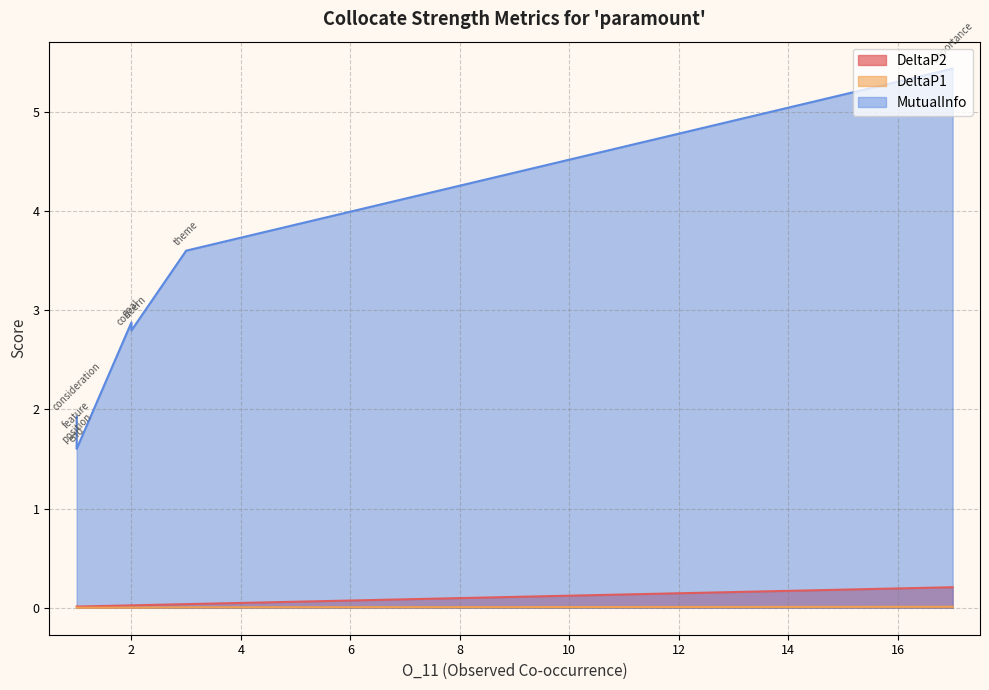

At which category is the sum across all series the highest?

importance